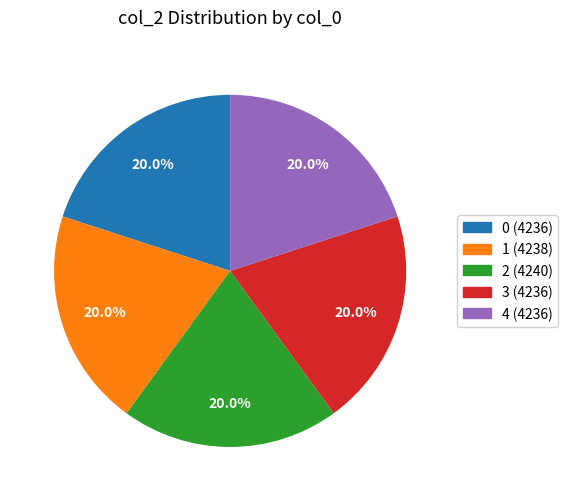

Is there a majority slice in this chart?

No